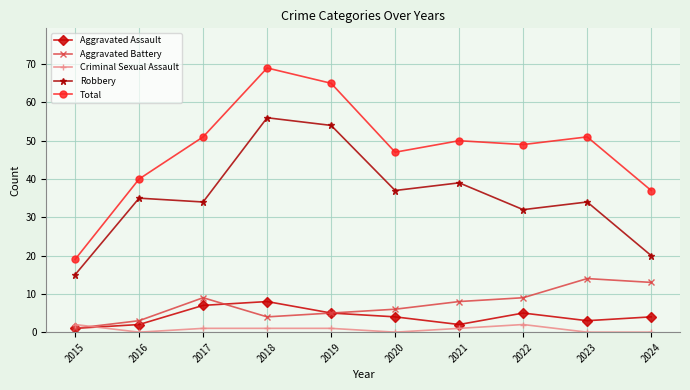

Reading left to right, transcribe all the data shown in this chart.

Aggravated Assault: 2015=1	2016=2	2017=7	2018=8	2019=5	2020=4	2021=2	2022=5	2023=3	2024=4
Aggravated Battery: 2015=1	2016=3	2017=9	2018=4	2019=5	2020=6	2021=8	2022=9	2023=14	2024=13
Criminal Sexual Assault: 2015=2	2016=0	2017=1	2018=1	2019=1	2020=0	2021=1	2022=2	2023=0	2024=0
Robbery: 2015=15	2016=35	2017=34	2018=56	2019=54	2020=37	2021=39	2022=32	2023=34	2024=20
Total: 2015=19	2016=40	2017=51	2018=69	2019=65	2020=47	2021=50	2022=49	2023=51	2024=37